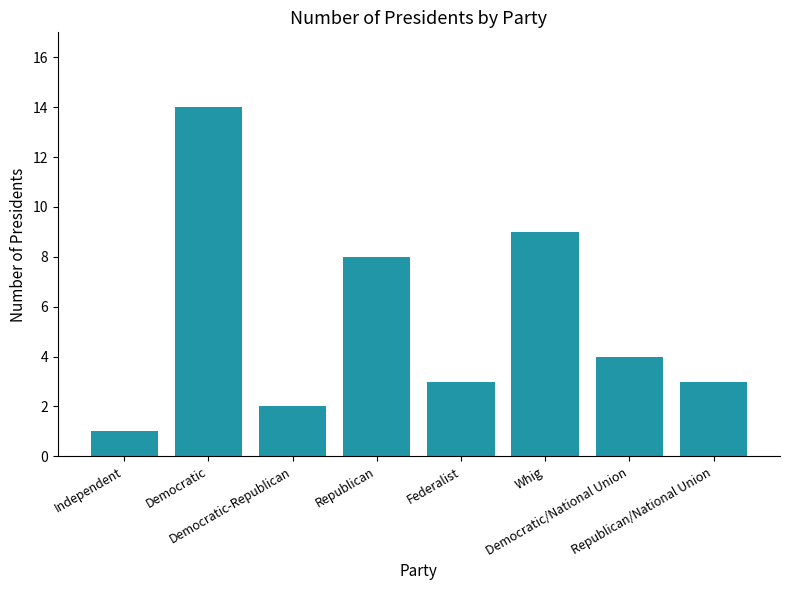

What position from the right is Independent?

8